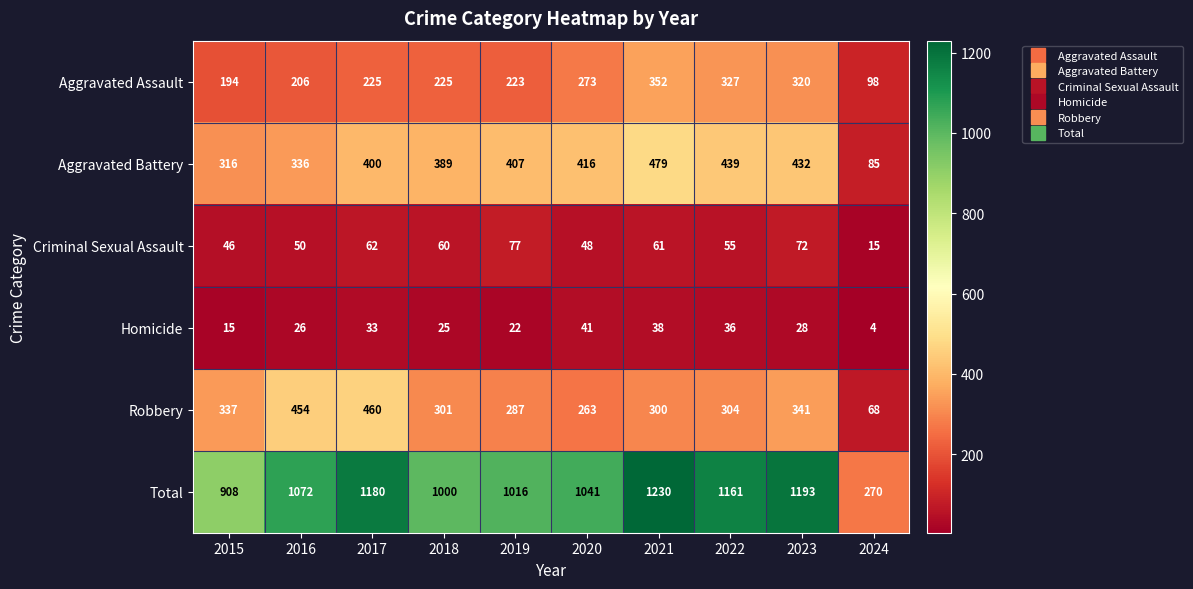

Between 2017 and 2020, which series saw the biggest shift?

Robbery